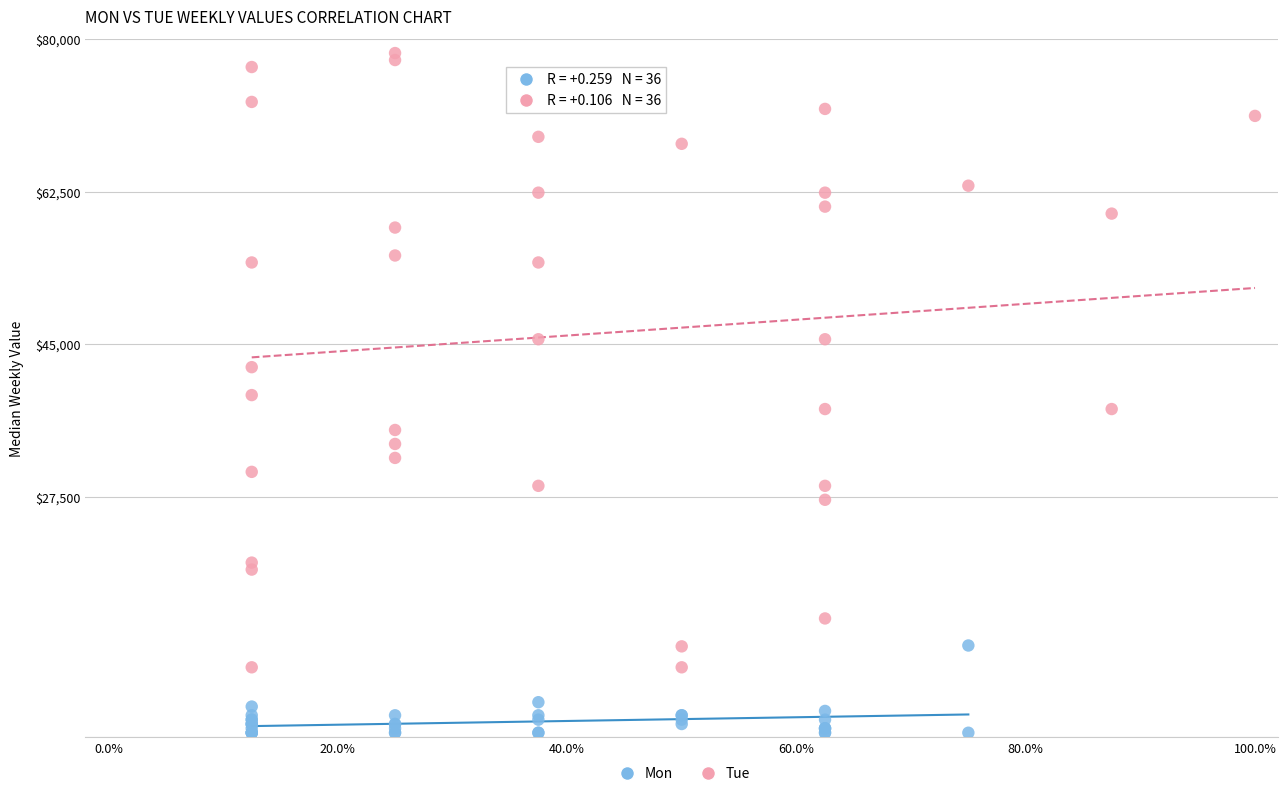

What are all the series names shown in the legend?

Mon, Tue